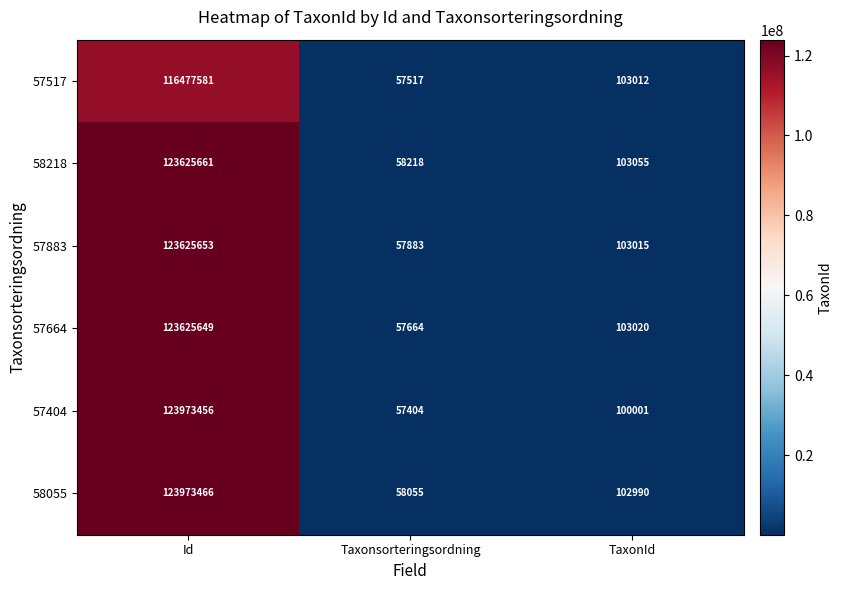

List the series in order of their peak value, lowest first.

57517, 57664, 57883, 58218, 57404, 58055